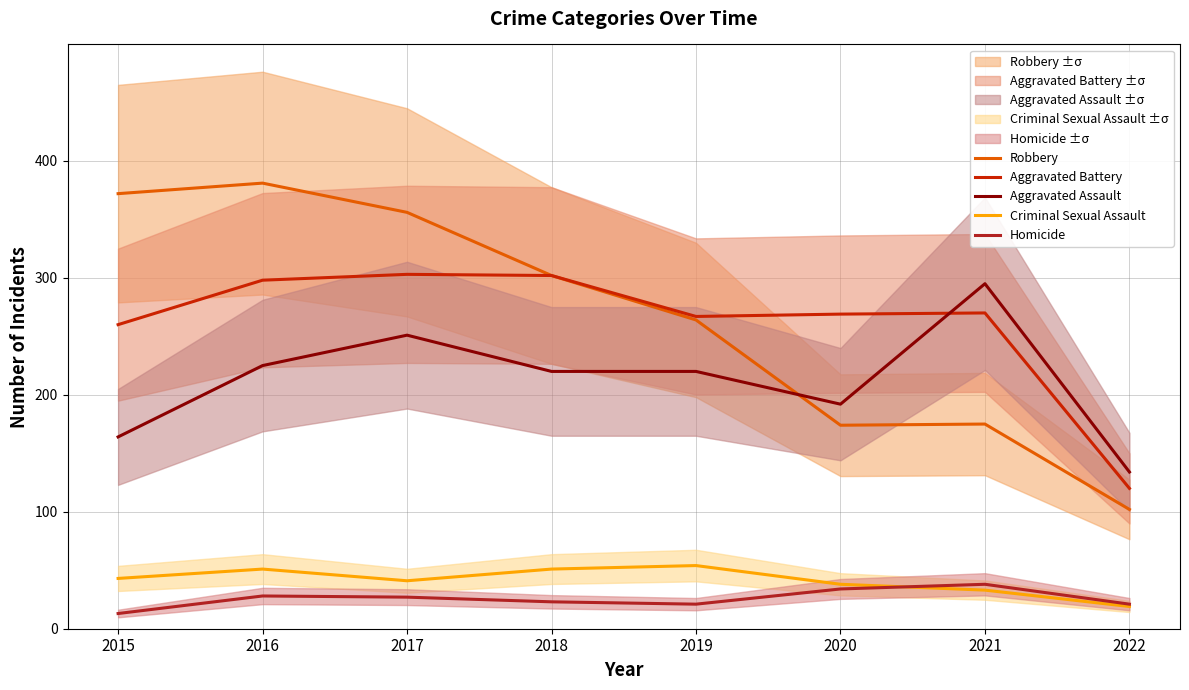

Rank the series by their maximum value, from lowest to highest.

Homicide, Criminal Sexual Assault, Aggravated Assault, Aggravated Battery, Robbery